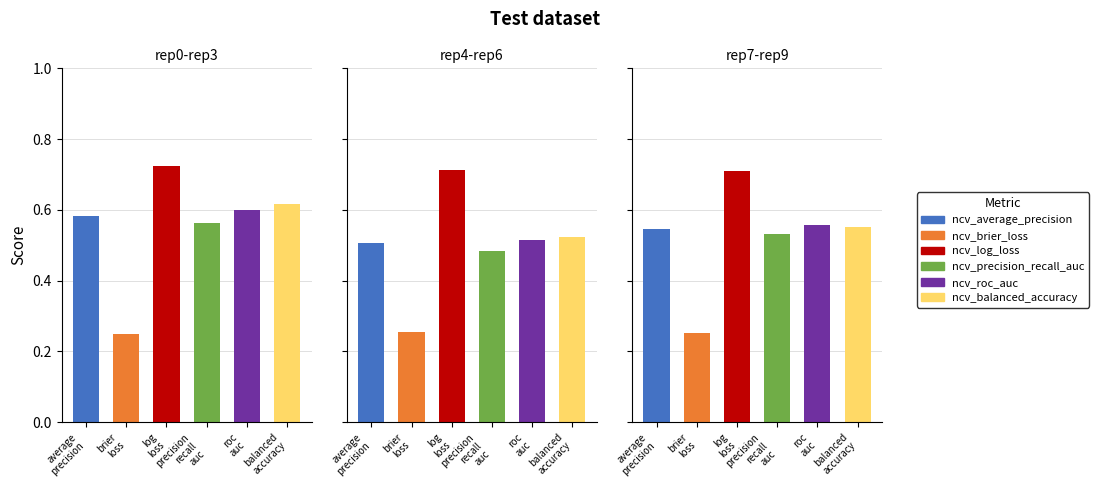

The value of ncv_brier_loss at outer-repetition3 is 0.4. True or false?

False